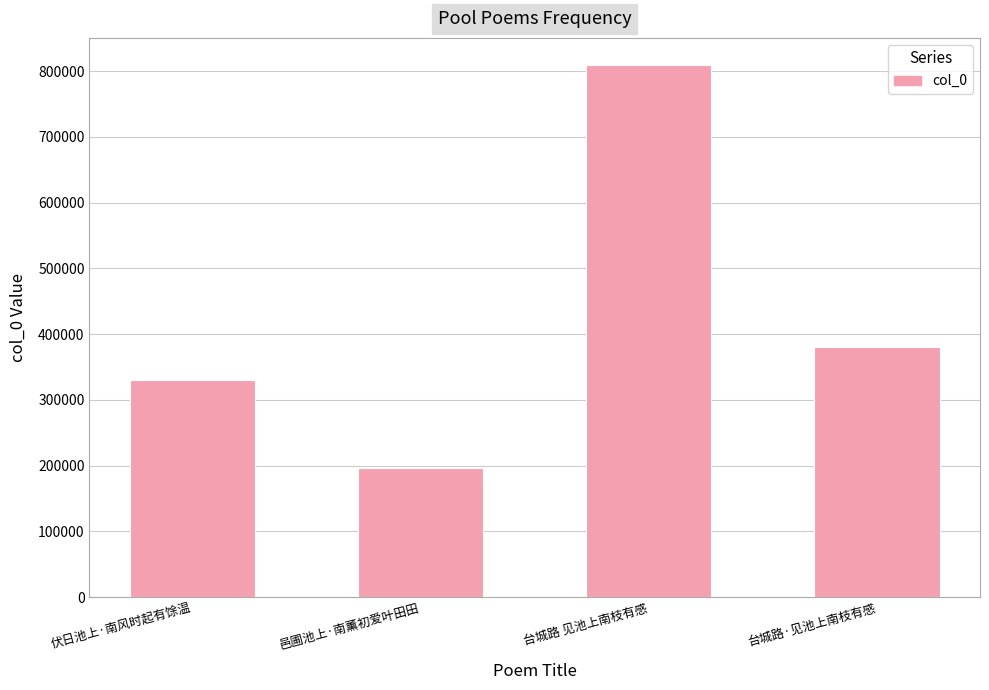

Count the number of data series in this chart.

1